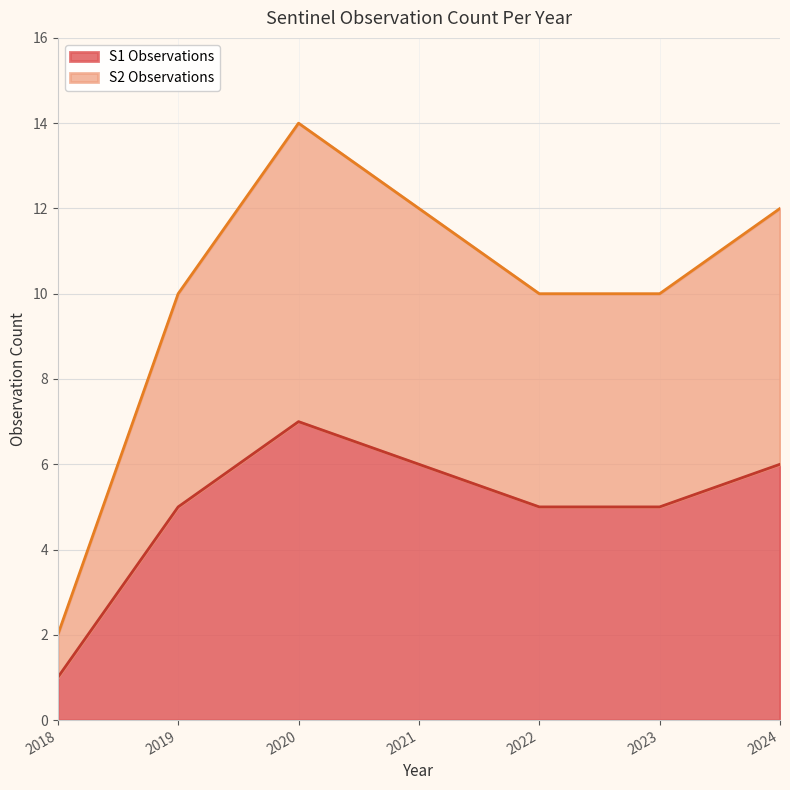

What is the label of the 19th point from the right?

2019-01-27